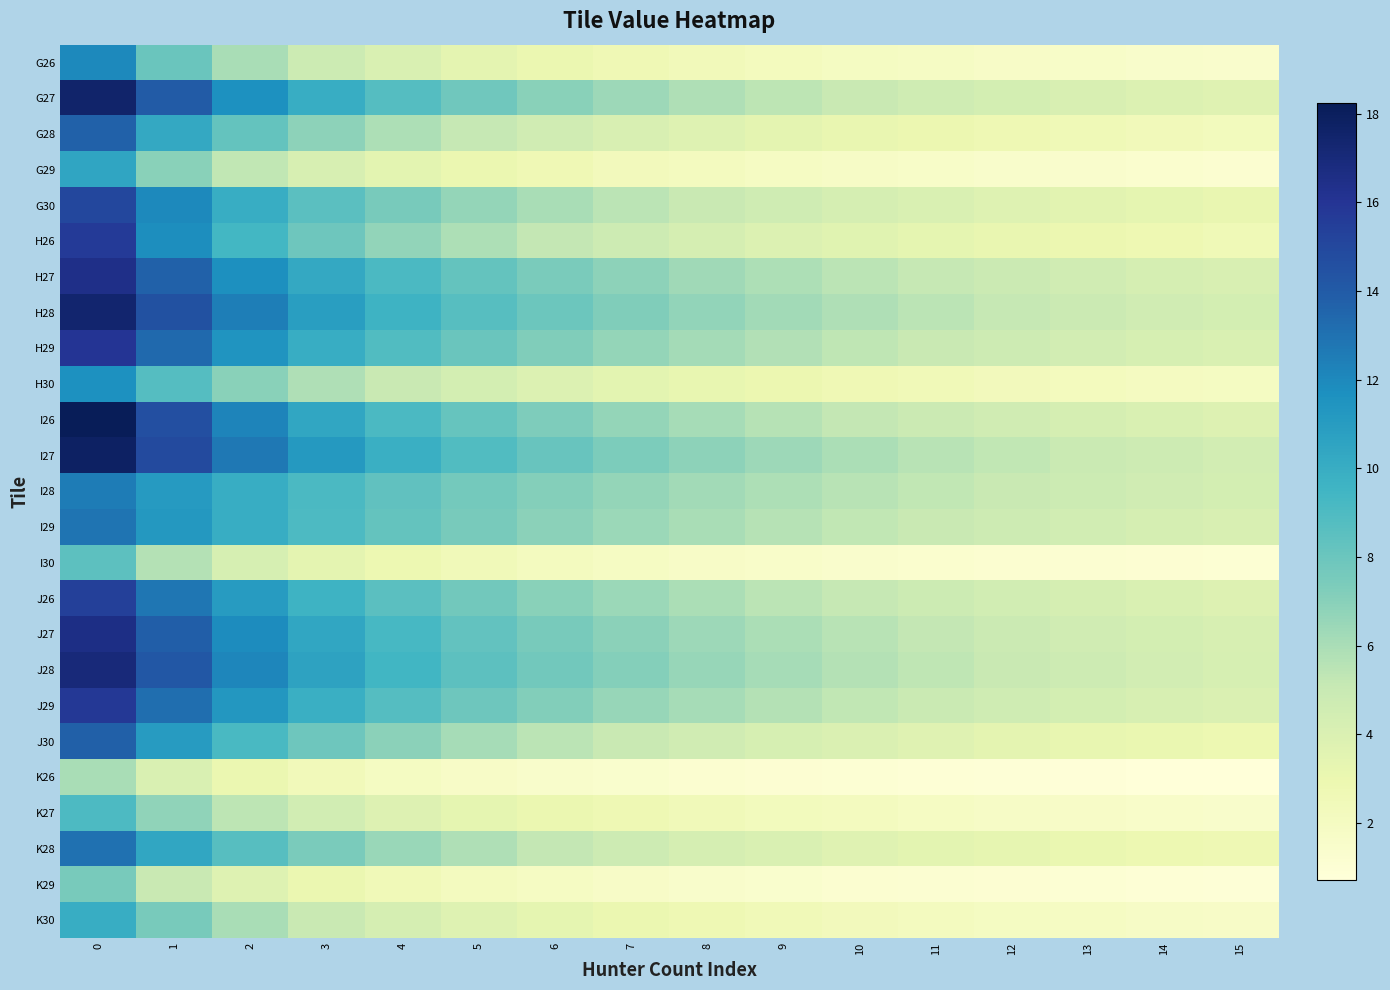

Reading left to right, what are all the values shown in this chart?

G26: 0=12.0	1=8.0	2=6.0	3=4.8	4=4.0	5=3.4	6=3.0	7=2.7	8=2.4	9=2.2	10=2.0	11=1.8	12=1.7	13=1.6	14=1.5	15=1.4
G27: 0=17.5	1=14.0	2=11.7	3=10.0	4=8.8	5=7.8	6=7.0	7=6.4	8=5.8	9=5.4	10=5.0	11=4.7	12=4.4	13=4.1	14=3.9	15=3.7
G28: 0=13.7	1=10.2	2=8.2	3=6.8	4=5.9	5=5.1	6=4.6	7=4.1	8=3.7	9=3.4	10=3.2	11=2.9	12=2.7	13=2.6	14=2.4	15=2.3
G29: 0=10.5	1=7.0	2=5.2	3=4.2	4=3.5	5=3.0	6=2.6	7=2.3	8=2.1	9=1.9	10=1.8	11=1.6	12=1.5	13=1.4	14=1.3	15=1.2
G30: 0=15.0	1=12.0	2=10.0	3=8.6	4=7.5	5=6.7	6=6.0	7=5.5	8=5.0	9=4.6	10=4.3	11=4.0	12=3.8	13=3.5	14=3.3	15=3.2
H26: 0=15.7	1=11.8	2=9.4	3=7.8	4=6.7	5=5.9	6=5.2	7=4.7	8=4.3	9=3.9	10=3.6	11=3.4	12=3.1	13=2.9	14=2.8	15=2.6
H27: 0=16.4	1=13.7	2=11.7	3=10.2	4=9.1	5=8.2	6=7.5	7=6.8	8=6.3	9=5.9	10=5.5	11=5.1	12=4.8	13=4.6	14=4.3	15=4.1
H28: 0=17.4	1=14.5	2=12.4	3=10.9	4=9.7	5=8.7	6=7.9	7=7.2	8=6.7	9=6.2	10=5.8	11=5.4	12=5.1	13=4.8	14=4.6	15=4.3
H29: 0=16.0	1=13.3	2=11.4	3=10.0	4=8.9	5=8.0	6=7.3	7=6.7	8=6.2	9=5.7	10=5.3	11=5.0	12=4.7	13=4.4	14=4.2	15=4.0
H30: 0=11.7	1=8.8	2=7.0	3=5.8	4=5.0	5=4.4	6=3.9	7=3.5	8=3.2	9=2.9	10=2.7	11=2.5	12=2.3	13=2.2	14=2.1	15=1.9
I26: 0=18.2	1=14.6	2=12.2	3=10.4	4=9.1	5=8.1	6=7.3	7=6.6	8=6.1	9=5.6	10=5.2	11=4.9	12=4.6	13=4.3	14=4.1	15=3.8
I27: 0=17.8	1=14.8	2=12.7	3=11.1	4=9.9	5=8.9	6=8.1	7=7.4	8=6.8	9=6.4	10=5.9	11=5.6	12=5.2	13=4.9	14=4.7	15=4.5
I28: 0=12.5	1=11.1	2=10.0	3=9.1	4=8.3	5=7.7	6=7.1	7=6.7	8=6.2	9=5.9	10=5.6	11=5.3	12=5.0	13=4.8	14=4.5	15=4.3
I29: 0=12.9	1=11.2	2=10.0	3=9.0	4=8.2	5=7.5	6=6.9	7=6.4	8=6.0	9=5.6	10=5.3	11=5.0	12=4.7	13=4.5	14=4.3	15=4.1
I30: 0=8.5	1=5.7	2=4.2	3=3.4	4=2.8	5=2.4	6=2.1	7=1.9	8=1.7	9=1.5	10=1.4	11=1.3	12=1.2	13=1.1	14=1.1	15=1.0
J26: 0=15.4	1=12.8	2=11.0	3=9.6	4=8.6	5=7.7	6=7.0	7=6.4	8=5.9	9=5.5	10=5.1	11=4.8	12=4.5	13=4.3	14=4.1	15=3.9
J27: 0=16.6	1=13.8	2=11.9	3=10.4	4=9.2	5=8.3	6=7.5	7=6.9	8=6.4	9=5.9	10=5.5	11=5.2	12=4.9	13=4.6	14=4.4	15=4.2
J28: 0=17.0	1=14.2	2=12.1	3=10.6	4=9.4	5=8.5	6=7.7	7=7.1	8=6.5	9=6.1	10=5.7	11=5.3	12=5.0	13=4.7	14=4.5	15=4.2
J29: 0=15.8	1=13.2	2=11.3	3=9.9	4=8.8	5=7.9	6=7.2	7=6.6	8=6.1	9=5.6	10=5.3	11=4.9	12=4.6	13=4.4	14=4.2	15=4.0
J30: 0=13.8	1=11.0	2=9.2	3=7.9	4=6.9	5=6.1	6=5.5	7=5.0	8=4.6	9=4.2	10=3.9	11=3.7	12=3.4	13=3.2	14=3.1	15=2.9
K26: 0=6.0	1=4.0	2=3.0	3=2.4	4=2.0	5=1.7	6=1.5	7=1.3	8=1.2	9=1.1	10=1.0	11=0.9	12=0.9	13=0.8	14=0.8	15=0.7
K27: 0=9.0	1=6.8	2=5.4	3=4.5	4=3.9	5=3.4	6=3.0	7=2.7	8=2.5	9=2.2	10=2.1	11=1.9	12=1.8	13=1.7	14=1.6	15=1.5
K28: 0=13.0	1=10.4	2=8.7	3=7.4	4=6.5	5=5.8	6=5.2	7=4.7	8=4.3	9=4.0	10=3.7	11=3.5	12=3.2	13=3.1	14=2.9	15=2.7
K29: 0=7.5	1=5.0	2=3.8	3=3.0	4=2.5	5=2.1	6=1.9	7=1.7	8=1.5	9=1.4	10=1.2	11=1.2	12=1.1	13=1.0	14=0.9	15=0.9
K30: 0=10.0	1=7.5	2=6.0	3=5.0	4=4.3	5=3.8	6=3.3	7=3.0	8=2.7	9=2.5	10=2.3	11=2.1	12=2.0	13=1.9	14=1.8	15=1.7